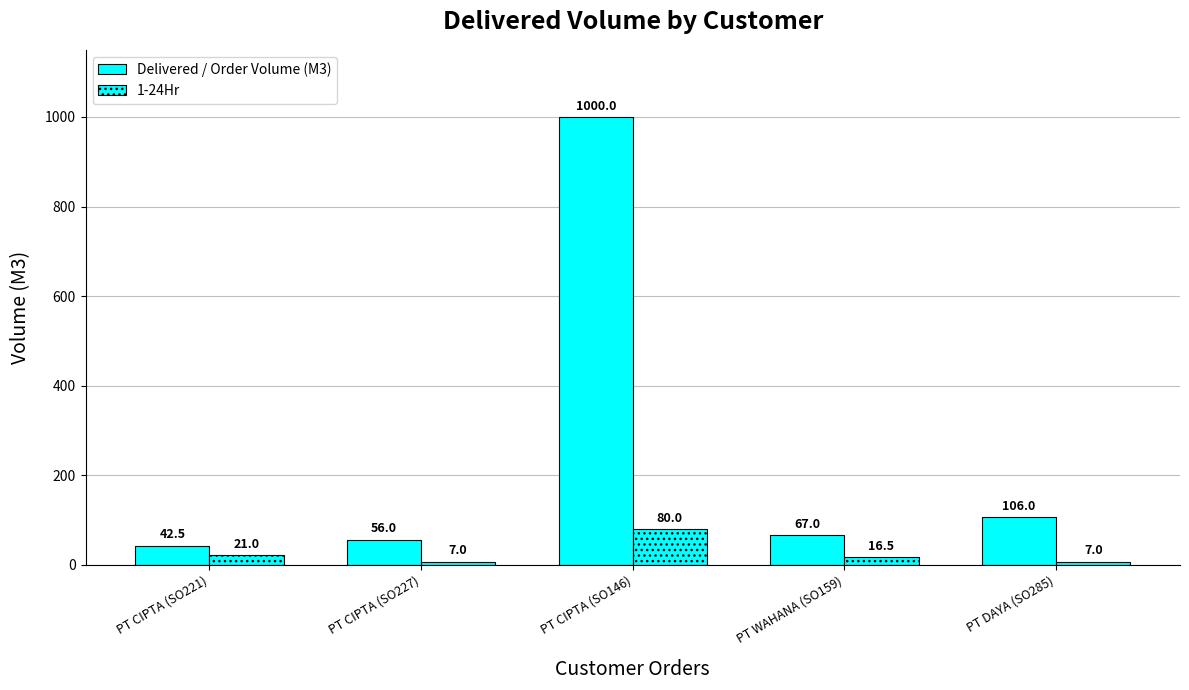

How many values in the 1-24Hr series exceed 16?

3